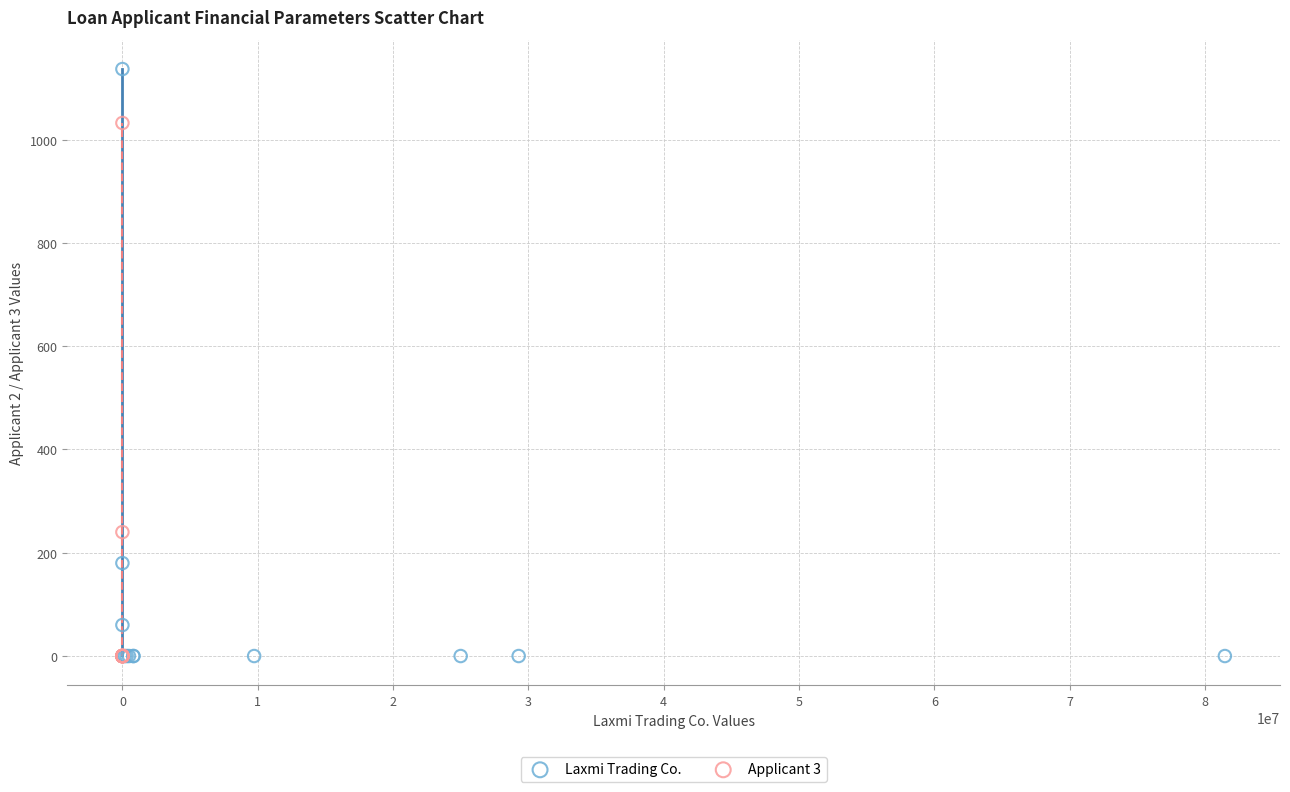

Which series has the largest Y range (max minus min)?

Laxmi Trading Co.